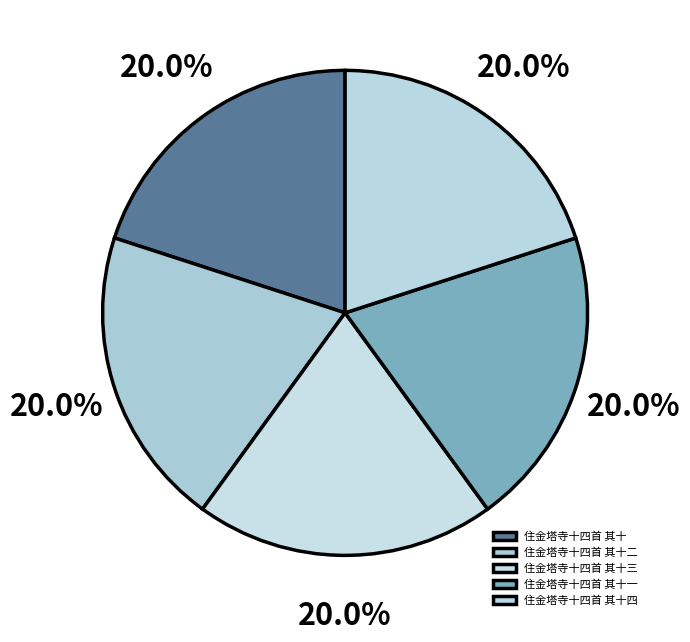

What percentage is NOT represented by 住金塔寺十四首 其十?

80.0%